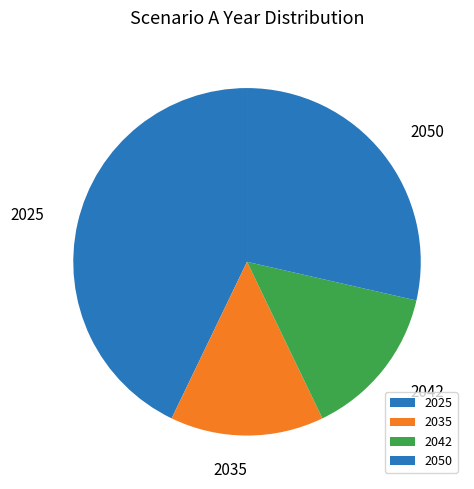

Count the number of slices in the pie.

4